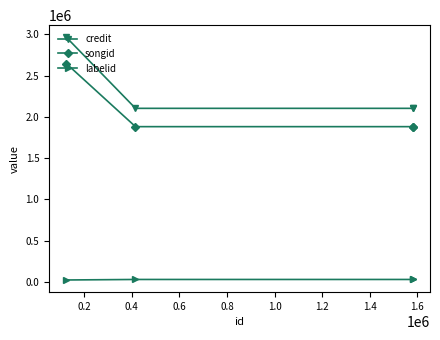

What is the value of the credit point at the 3rd from the left?

2104285